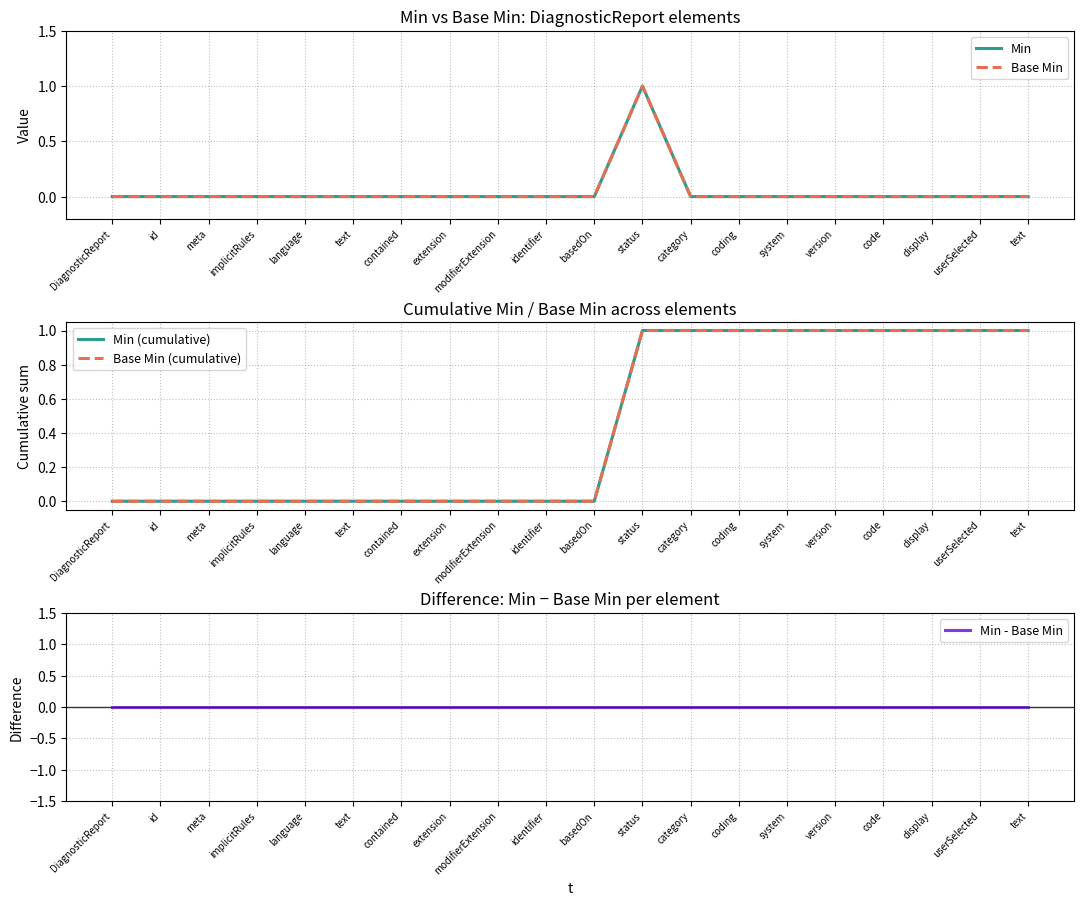

The value of Min (cumulative) at language is 1. True or false?

False